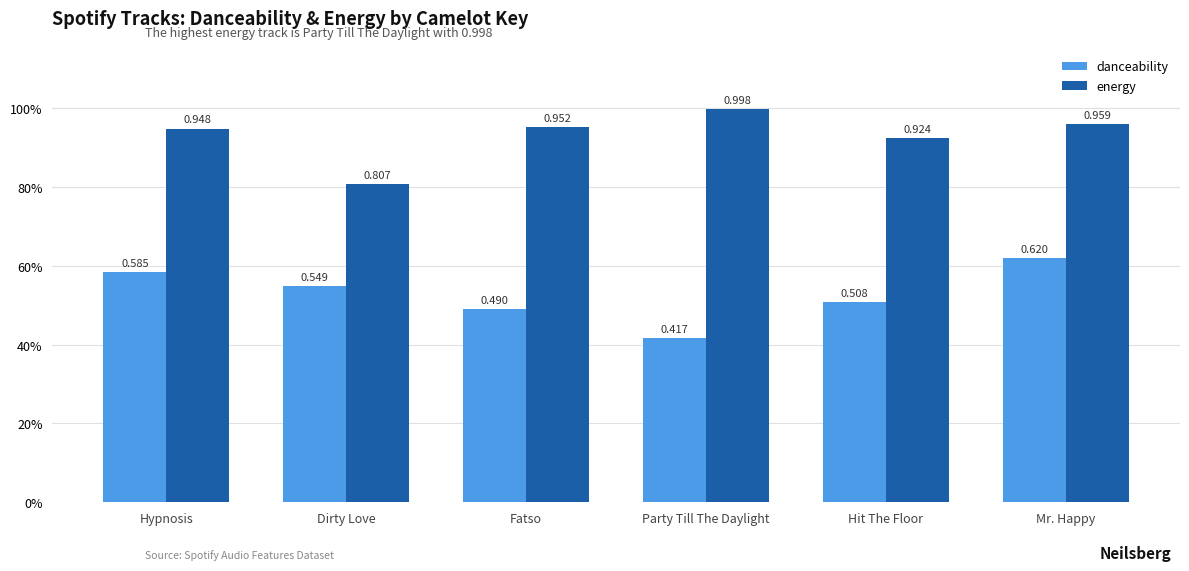

What is the minimum value for danceability?

0.4